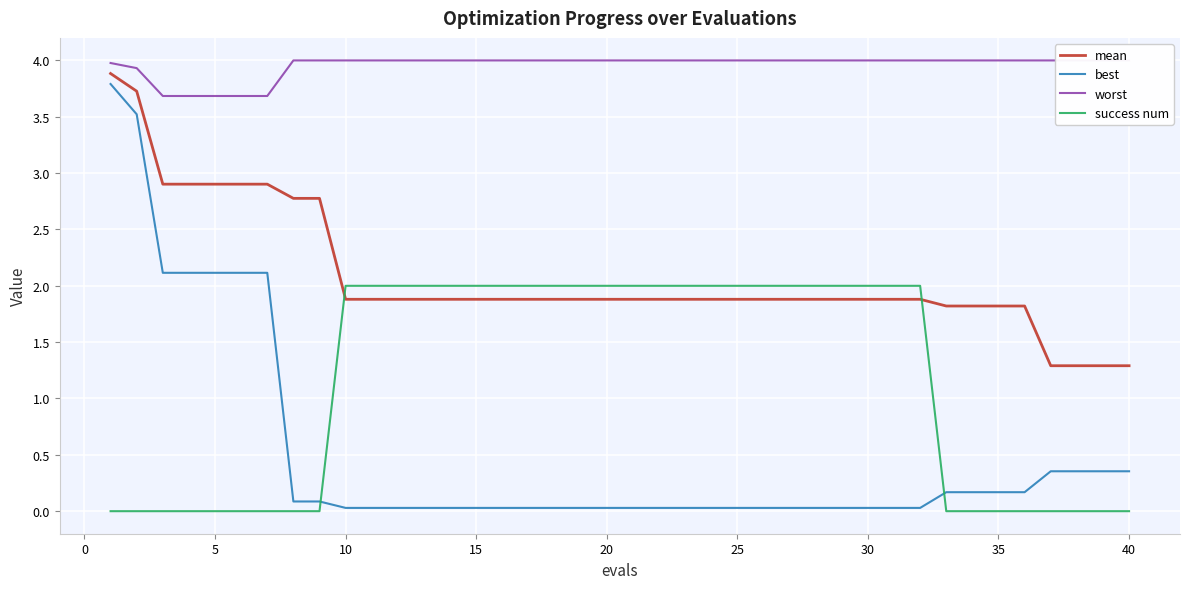

How many lines are shown in the chart?

4